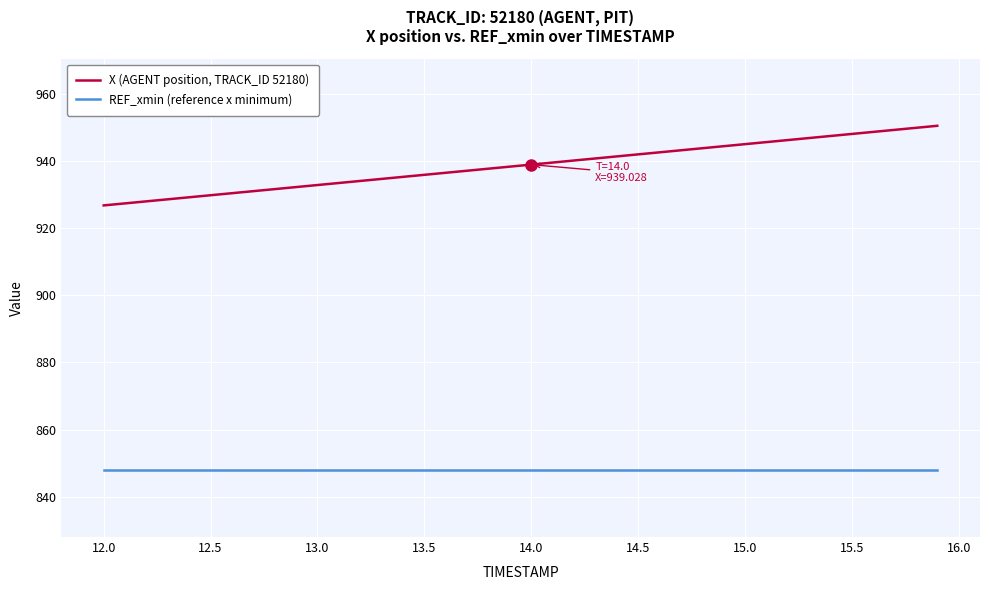

What is the minimum value for X (AGENT position, TRACK_ID 52180)?

926.9